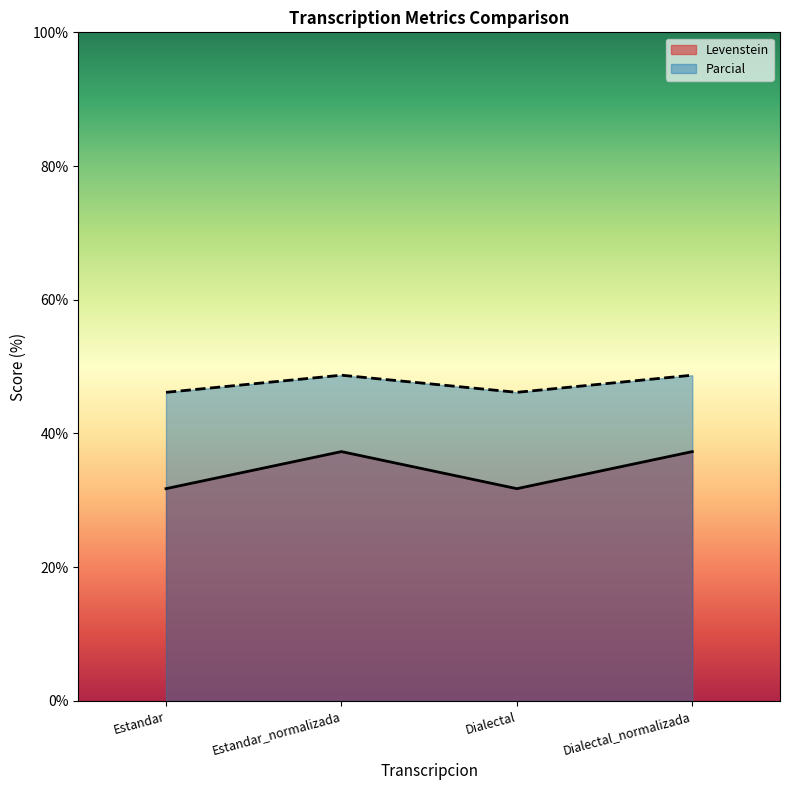

Which series changed the most between Estandar and Dialectal?

Levenstein